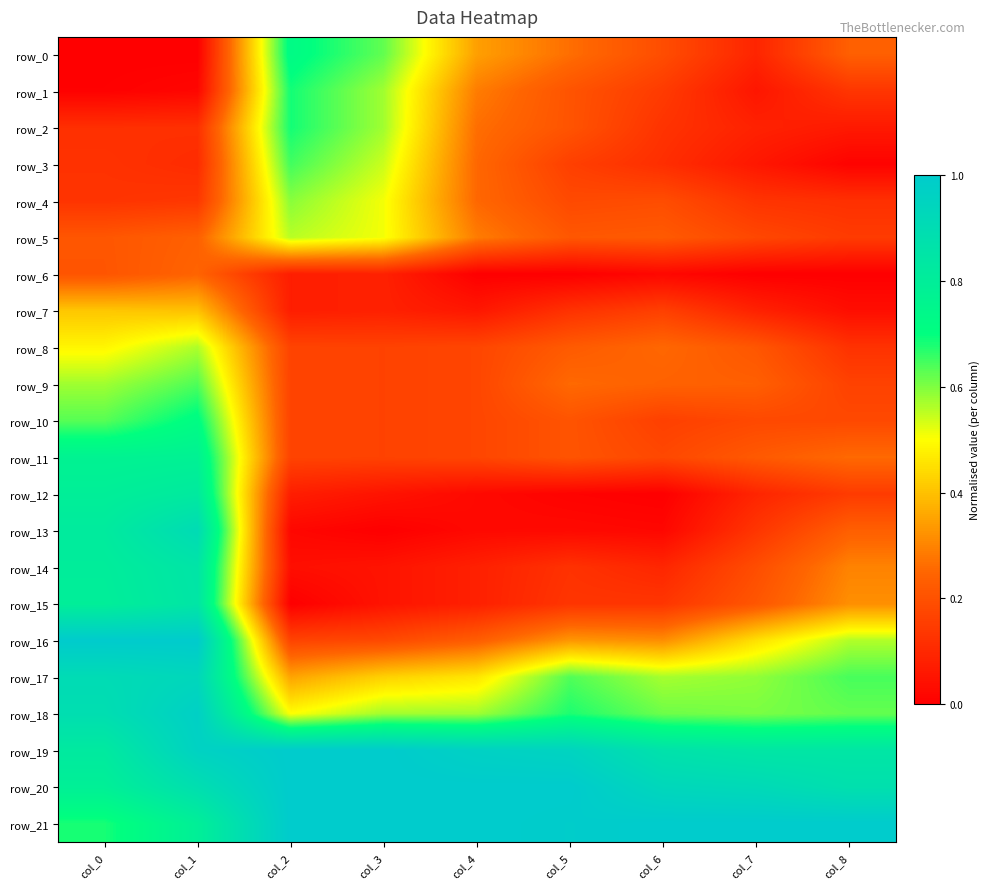

Reading left to right, transcribe all the data shown in this chart.

row_0: 0.0	0.0	0.7	0.6	0.3	0.3	0.2	0.1	0.2
row_1: 0.0	0.0	0.7	0.6	0.3	0.2	0.1	0.1	0.1
row_2: 0.1	0.1	0.7	0.6	0.3	0.2	0.1	0.1	0.1
row_3: 0.1	0.1	0.6	0.5	0.3	0.2	0.1	0.1	0.0
row_4: 0.1	0.1	0.6	0.5	0.3	0.2	0.2	0.1	0.1
row_5: 0.2	0.2	0.6	0.5	0.3	0.2	0.2	0.2	0.1
row_6: 0.2	0.2	0.1	0.1	0.0	0.0	0.0	0.0	0.0
row_7: 0.4	0.4	0.1	0.1	0.1	0.1	0.2	0.1	0.0
row_8: 0.5	0.6	0.2	0.2	0.2	0.2	0.3	0.2	0.1
row_9: 0.6	0.6	0.2	0.2	0.2	0.3	0.2	0.2	0.2
row_10: 0.6	0.7	0.2	0.2	0.2	0.2	0.2	0.2	0.2
row_11: 0.8	0.8	0.2	0.2	0.2	0.2	0.2	0.2	0.3
row_12: 0.8	0.8	0.1	0.0	0.0	0.0	0.0	0.1	0.1
row_13: 0.8	0.9	0.0	0.0	0.0	0.0	0.0	0.1	0.2
row_14: 0.8	0.9	0.0	0.0	0.1	0.1	0.1	0.2	0.3
row_15: 0.8	0.8	0.0	0.0	0.1	0.1	0.1	0.2	0.3
row_16: 1.0	1.0	0.2	0.2	0.2	0.3	0.3	0.5	0.6
row_17: 0.9	0.9	0.4	0.4	0.5	0.6	0.6	0.6	0.6
row_18: 0.9	1.0	0.5	0.6	0.6	0.7	0.6	0.6	0.6
row_19: 0.8	1.0	1.0	1.0	1.0	1.0	0.9	0.8	0.8
row_20: 0.8	0.9	1.0	1.0	1.0	1.0	0.9	0.9	0.9
row_21: 0.7	0.8	1.0	1.0	1.0	1.0	1.0	1.0	1.0